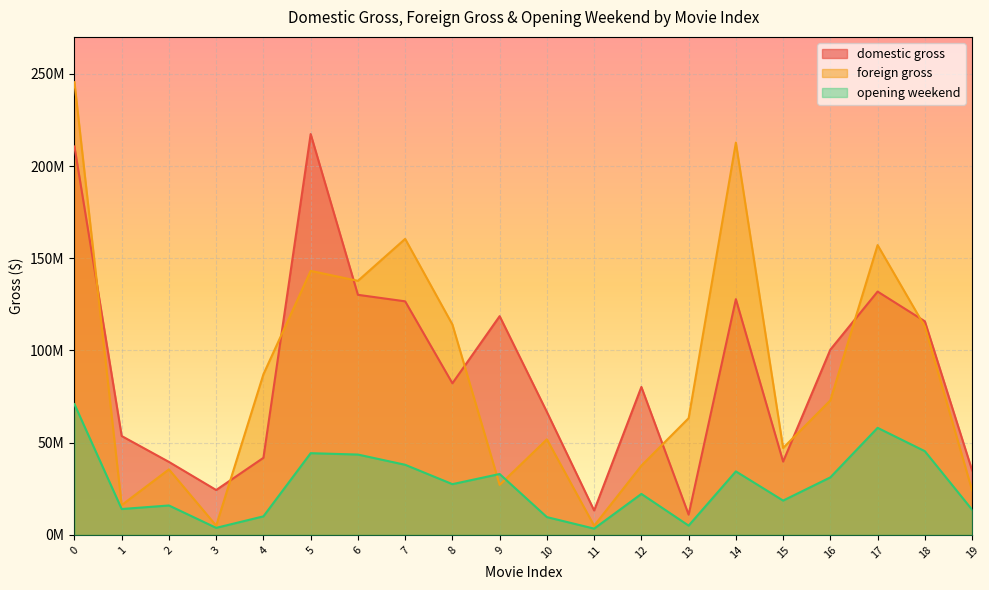

Reading left to right, what are all the values shown in this chart?

domestic gross: 0=210614939	1=53606916	2=39568996	3=24343673	4=41797066	5=217326974	6=130164645	7=126631277	8=82195215	9=118594548	10=66661095	11=13235267	12=80209692	13=10977721	14=127807262	15=39739367	16=100462298	17=131921738	18=115802596	19=35017297
foreign gross: 0=245453242	1=16173815	2=35526091	3=5023470	4=87086650	5=143138914	6=137737769	7=160492289	8=114068876	9=27114094	10=51814126	11=4962131	12=37550442	13=63274132	14=212680390	15=47126197	16=72929590	17=157126025	18=112935797	19=24174831
opening weekend: 0=70885301	1=14035033	2=15951902	3=3824988	4=10059425	5=44307417	6=43565135	7=38021044	8=27515871	9=33014202	10=9656250	11=3402678	12=22224982	13=5041239	14=34440317	15=18612544	16=31192615	17=58051684	18=45388836	19=13652001